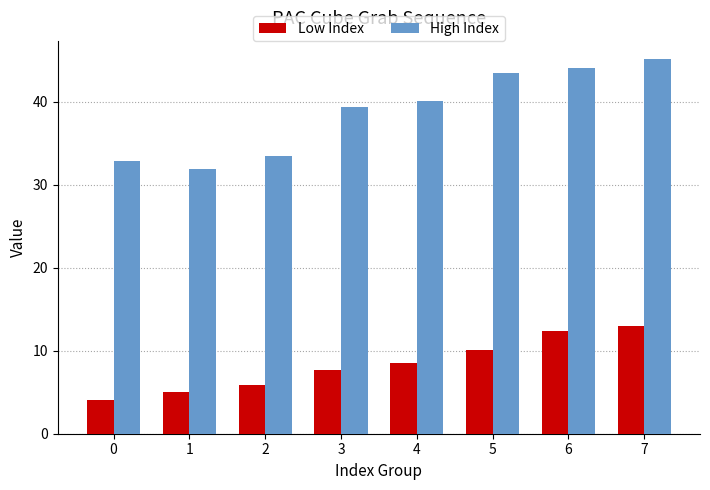

Which label corresponds to the largest value in the chart?

7